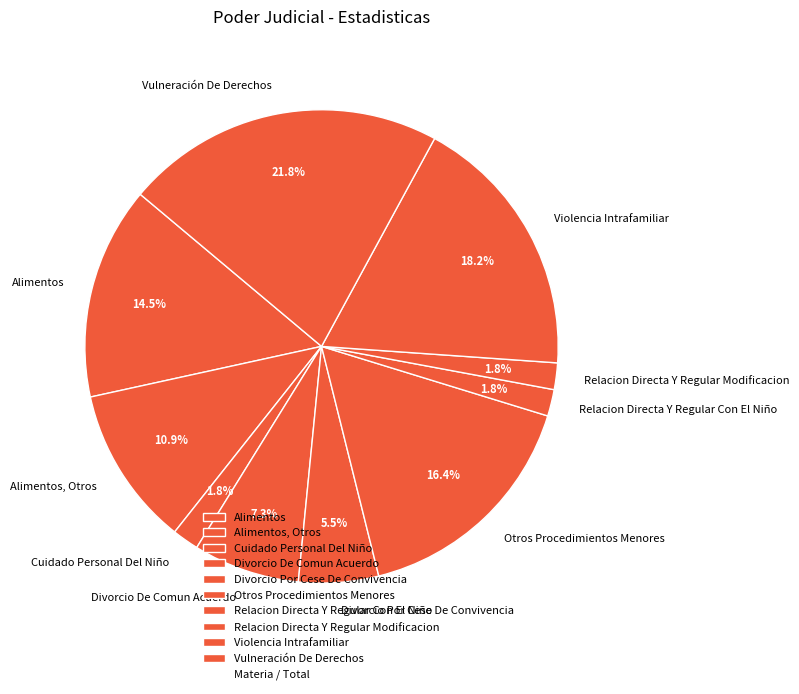

Which slice is the largest?

Vulneración De Derechos